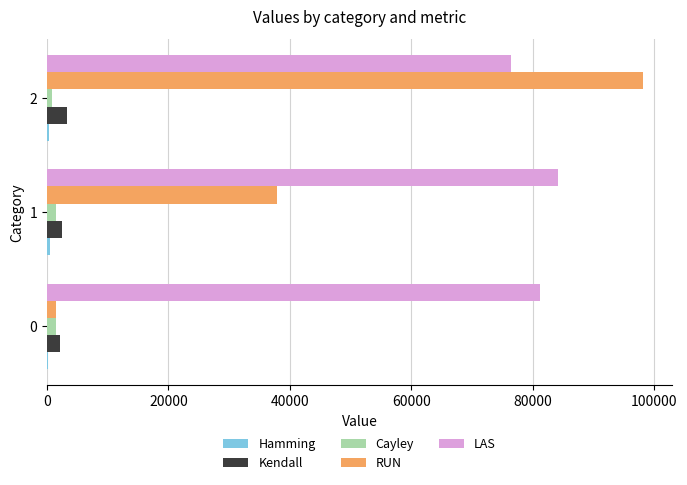

Which series has the largest total across all categories?

LAS